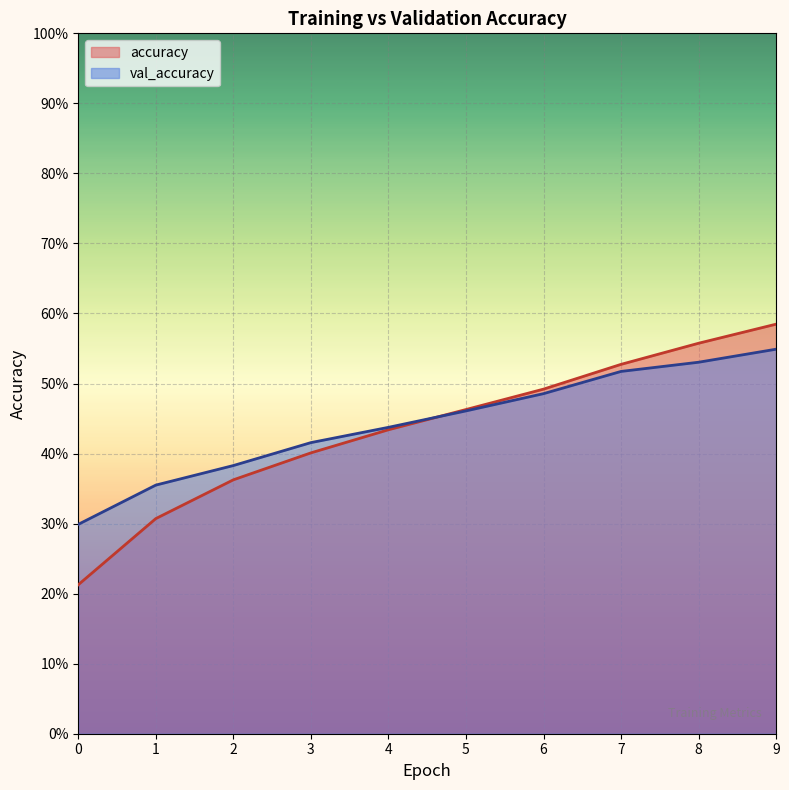

Reading right to left, extract all data points from this chart.

accuracy: 0.6	0.6	0.5	0.5	0.5	0.4	0.4	0.4	0.3	0.2
val_accuracy: 0.5	0.5	0.5	0.5	0.5	0.4	0.4	0.4	0.4	0.3